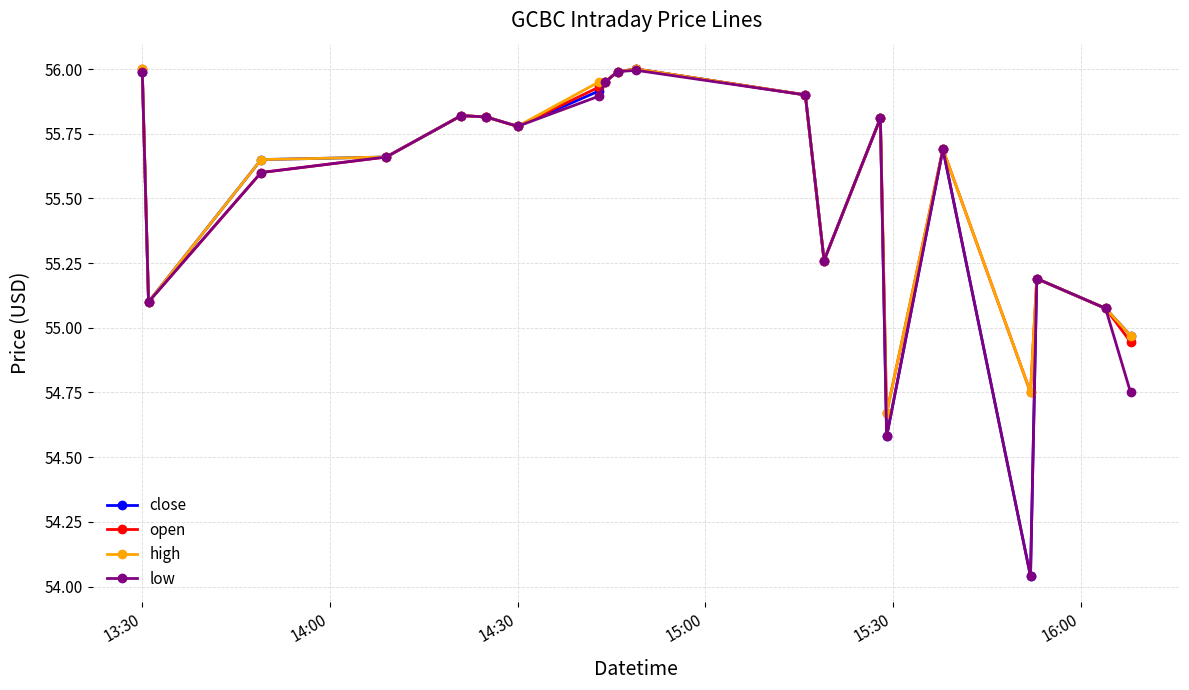

True or false: low has more than 2 interior local peaks.

True